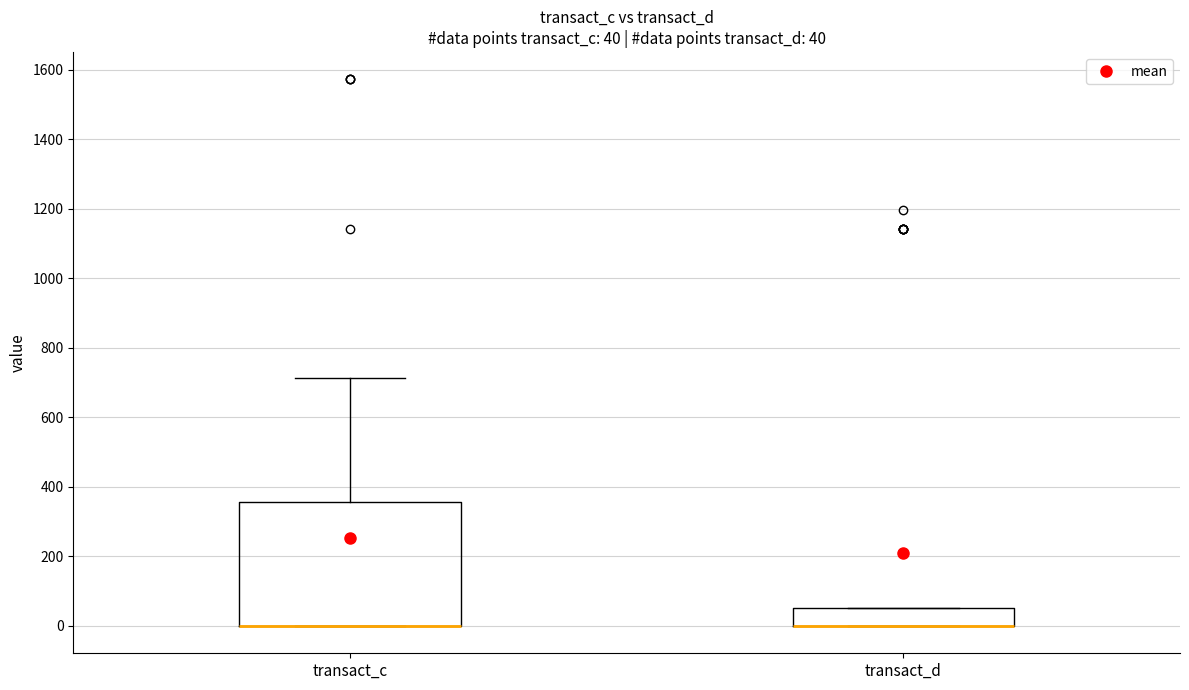

Which box is the tallest, from its lower edge to its upper edge?

transact_c